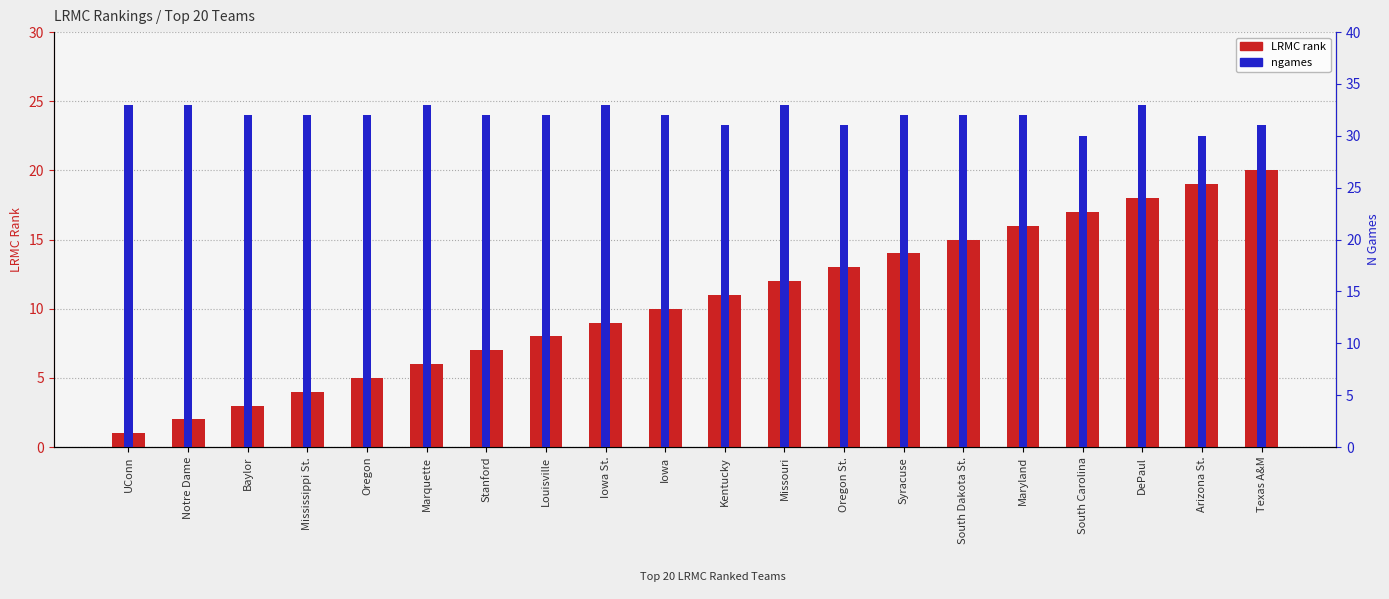

True or false: LRMC rank has a value of 20 at Missouri.

False